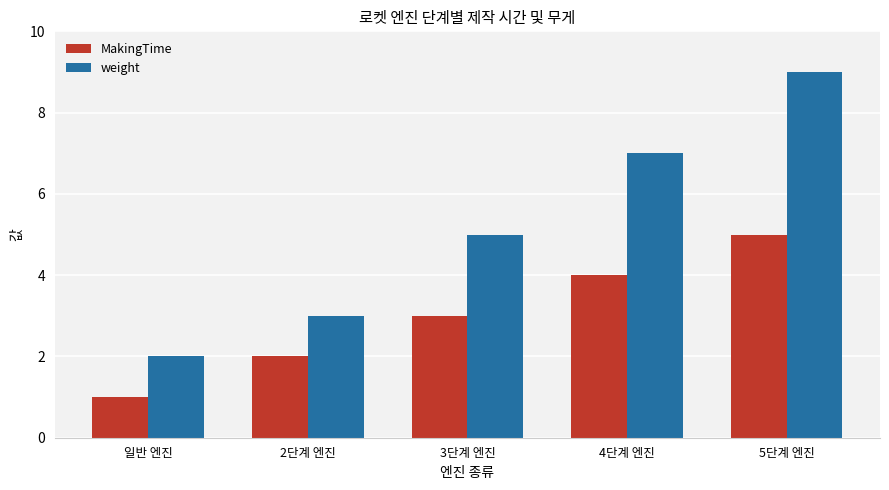

Which category has the highest value across all series?

5단계 엔진